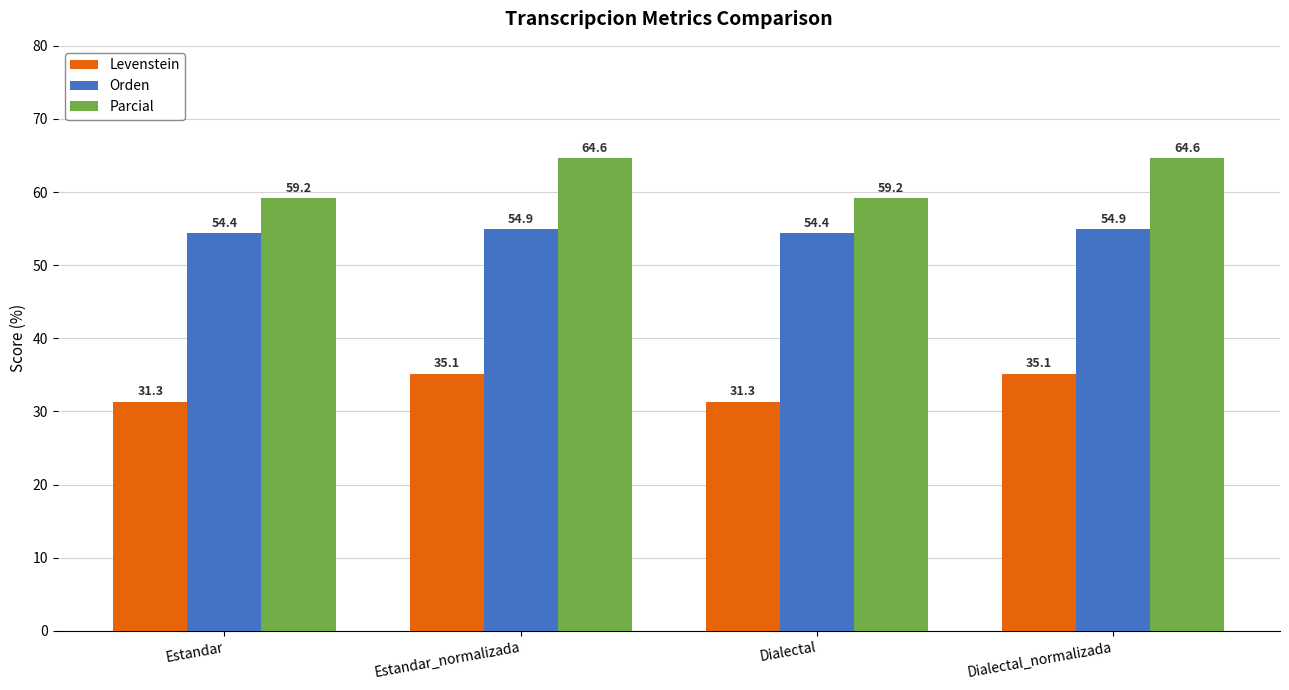

Which series has the largest range (max minus min)?

Parcial